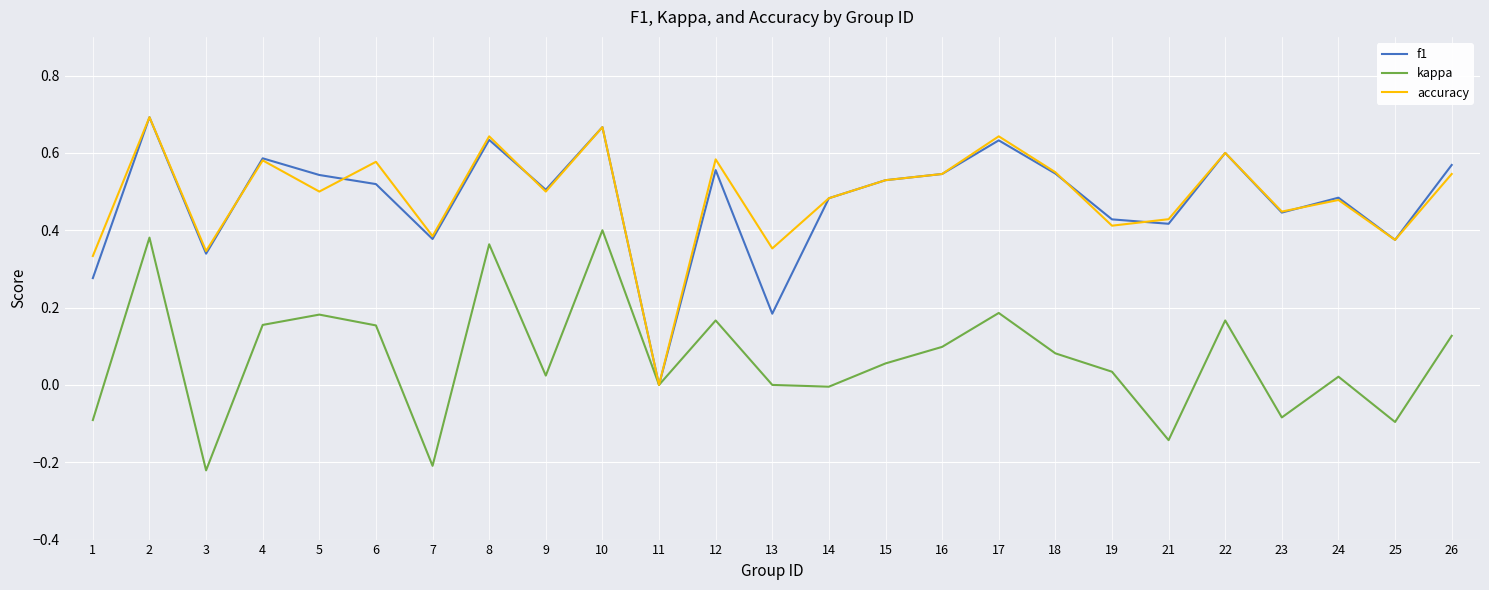

Is the value of accuracy at 21 greater than the value of f1 at 11?

Yes